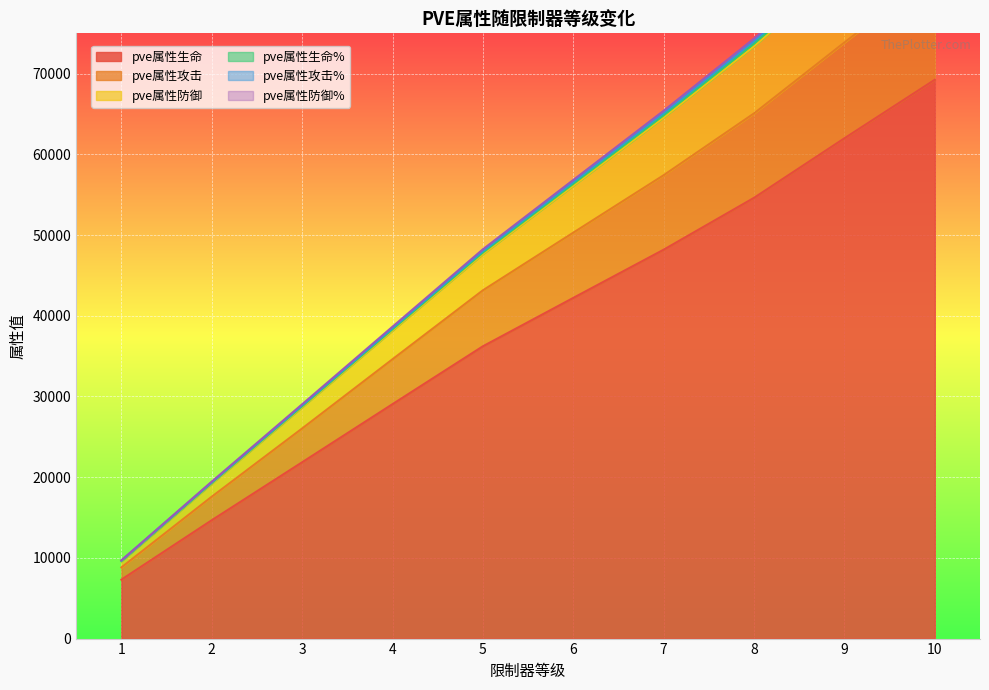

Rank the categories by pve属性生命% value from highest to lowest.

10, 9, 8, 7, 6, 5, 4, 3, 2, 1